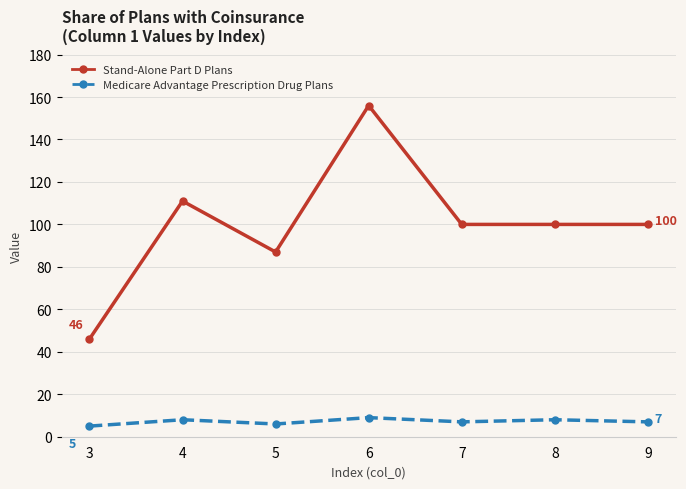

What is the spread (max minus min) of values at 3?

41